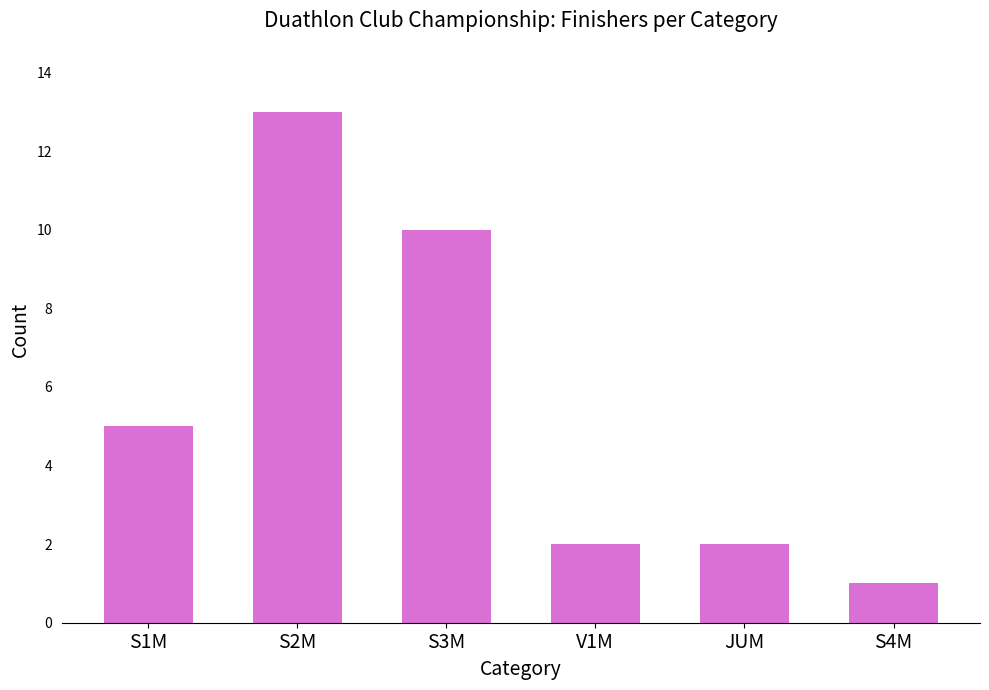

What position from the left is S2M?

2